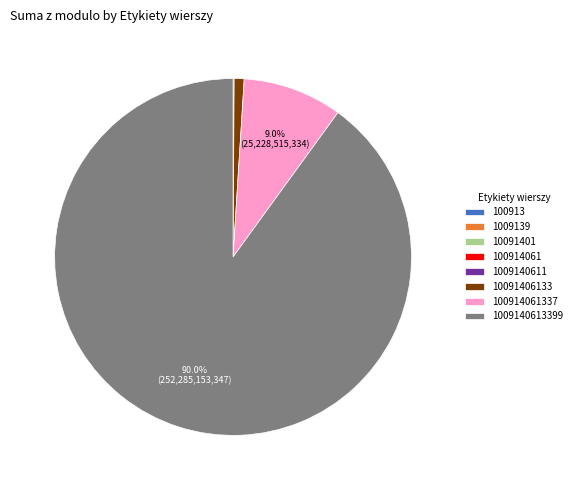

Is there a majority slice in this chart?

Yes